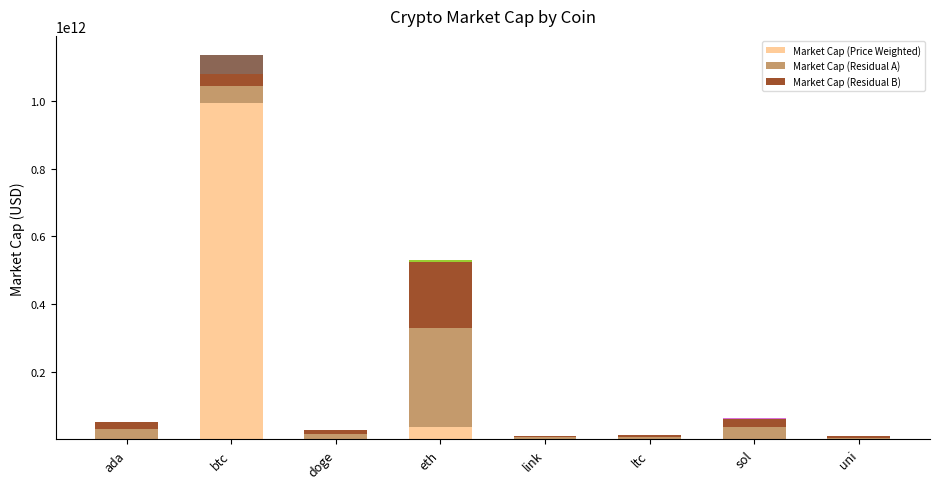

What is the minimum value for Market Cap (Residual A)?

5470556045.2